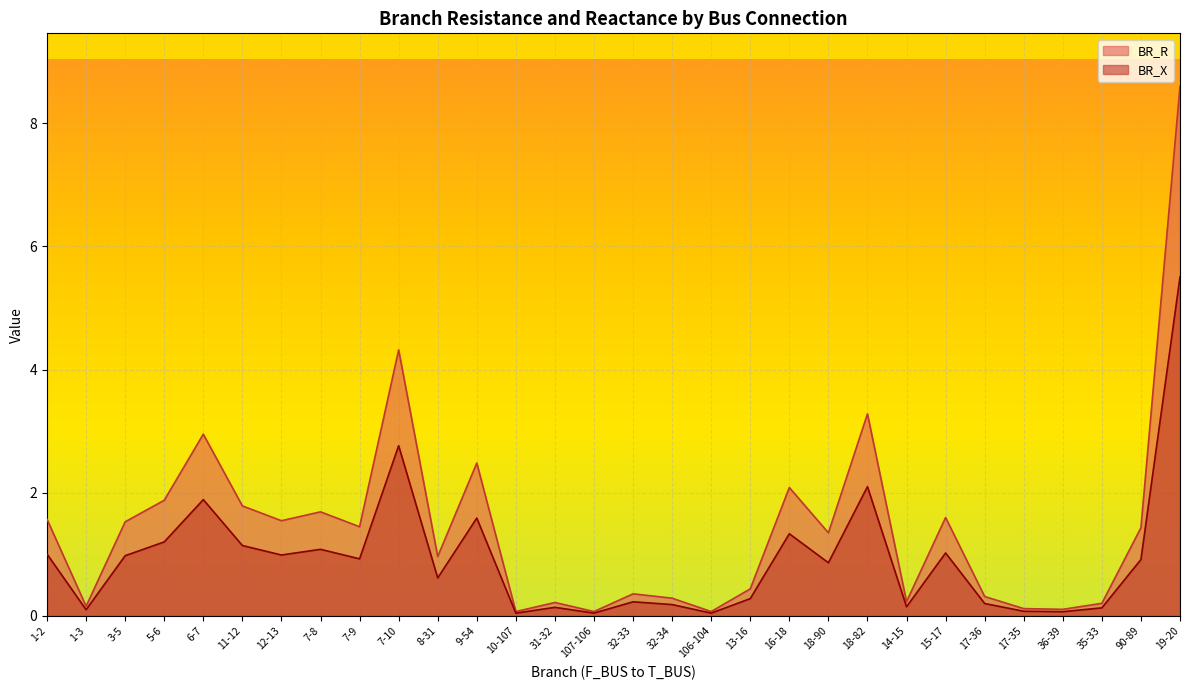

What is the value of the BR_R point at the 19th from the left?

0.4